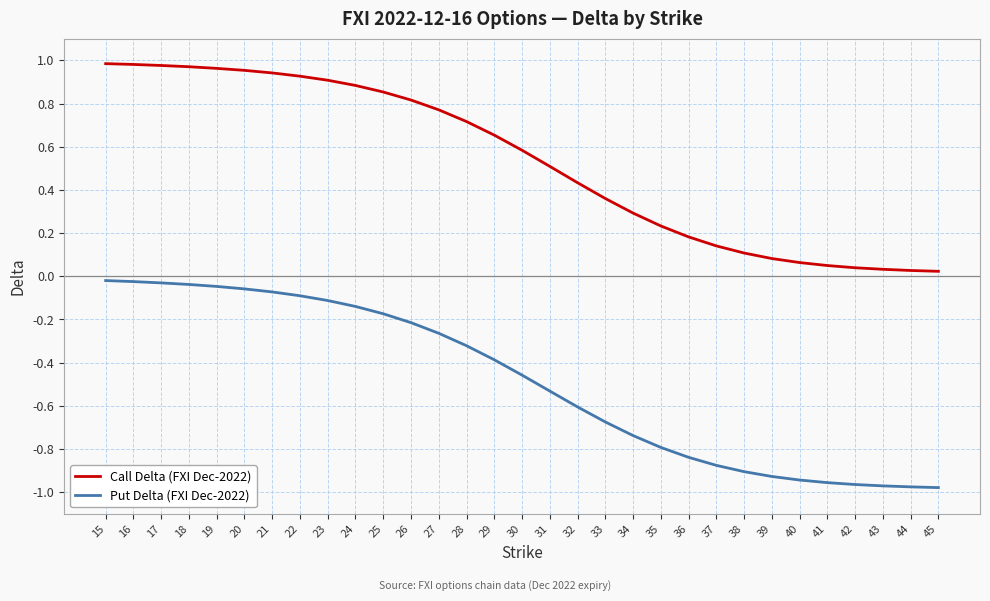

Rank the series by their average value, from highest to lowest.

Call Delta (FXI Dec-2022), Put Delta (FXI Dec-2022)